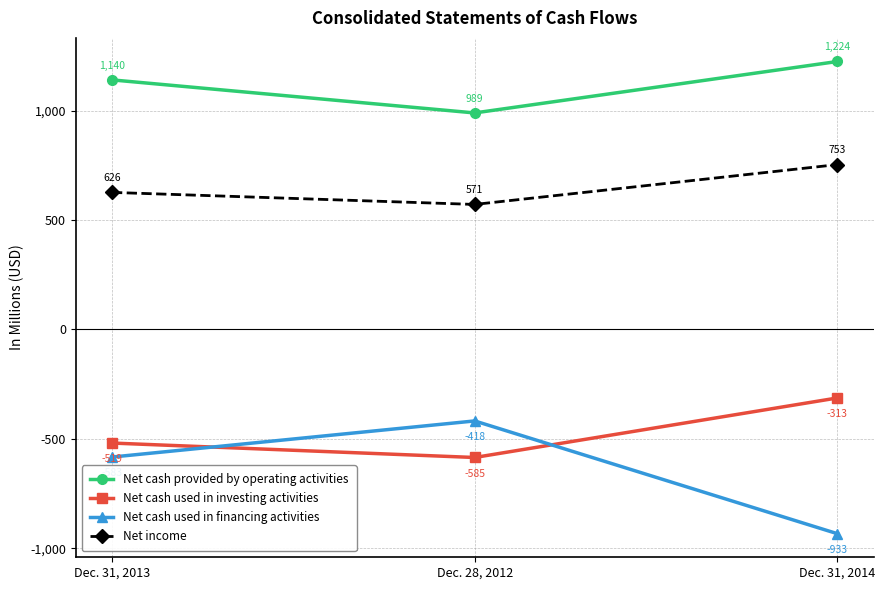

What is the difference between the highest and lowest values at Dec. 31, 2014?

2157